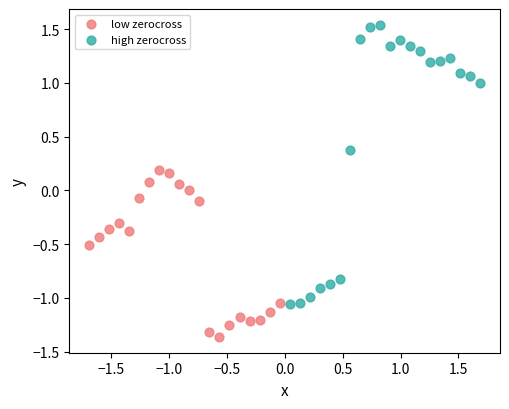

Which series reaches the maximum Y coordinate?

high zerocross